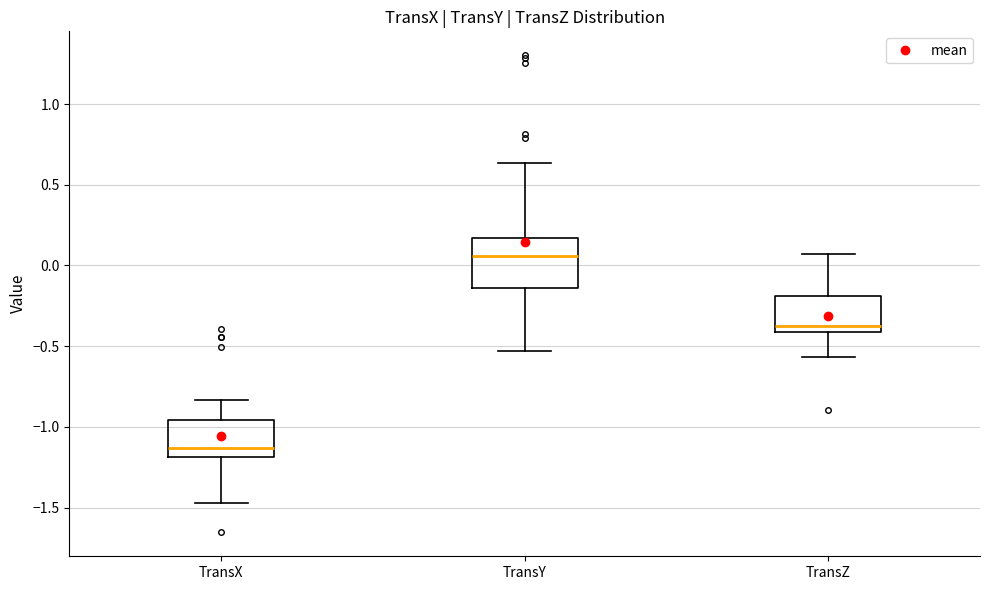

Where is the upper edge of the box for TransZ on the y-axis? The values are not printed on the chart, so give them approximately, as read against the axis.

-0.20